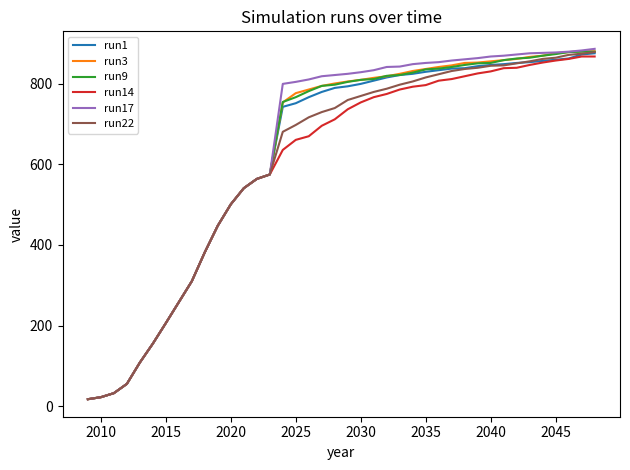

At how many categories does at least one series exceed 758?

25